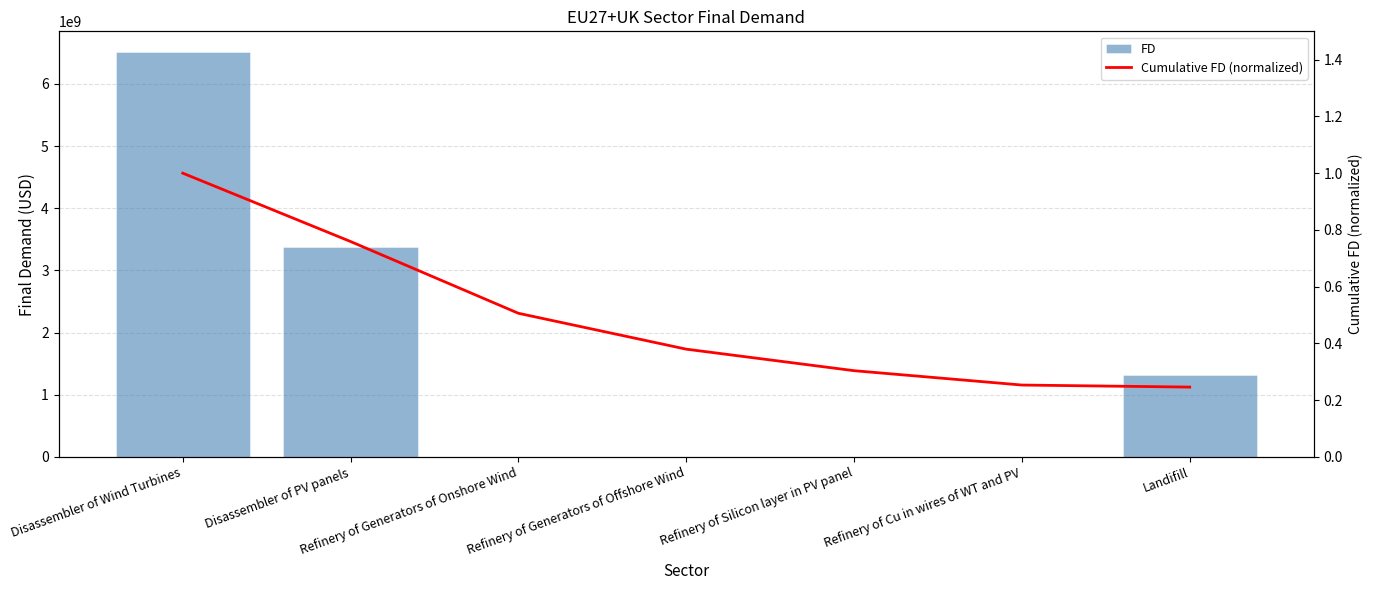

Which has a higher value, Landifill or Refinery of Silicon layer in PV panel?

Landifill